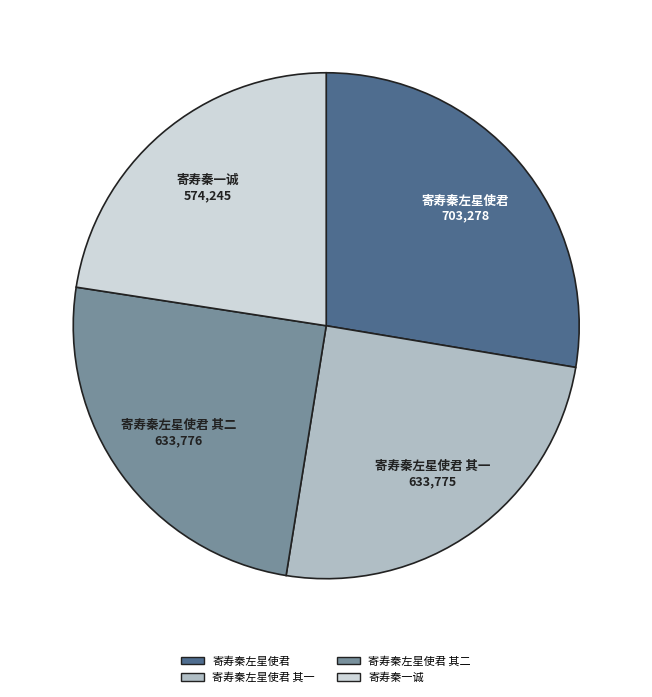

Does any single category account for the majority?

No